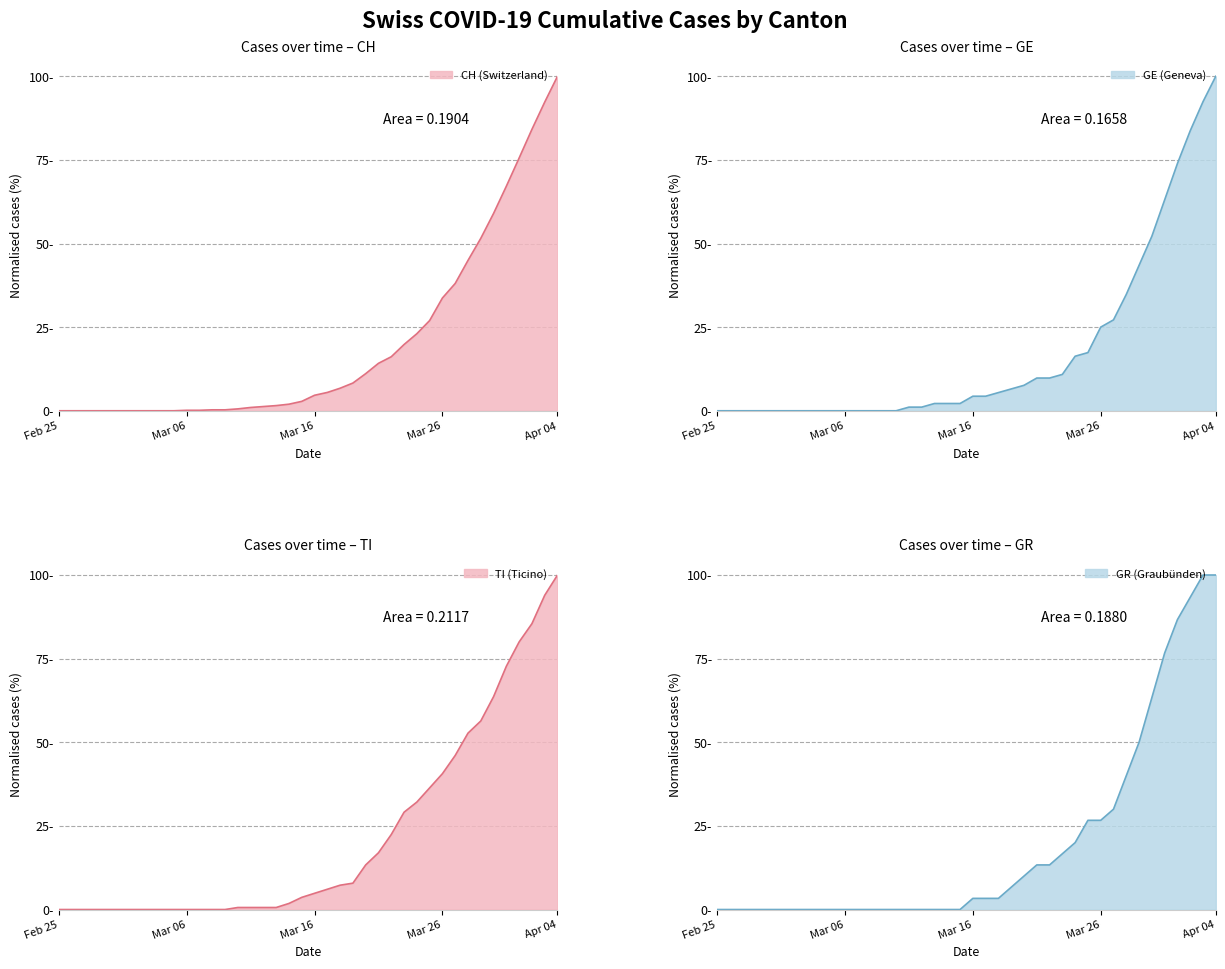

What is the approximate value of CH at 21?

5.5